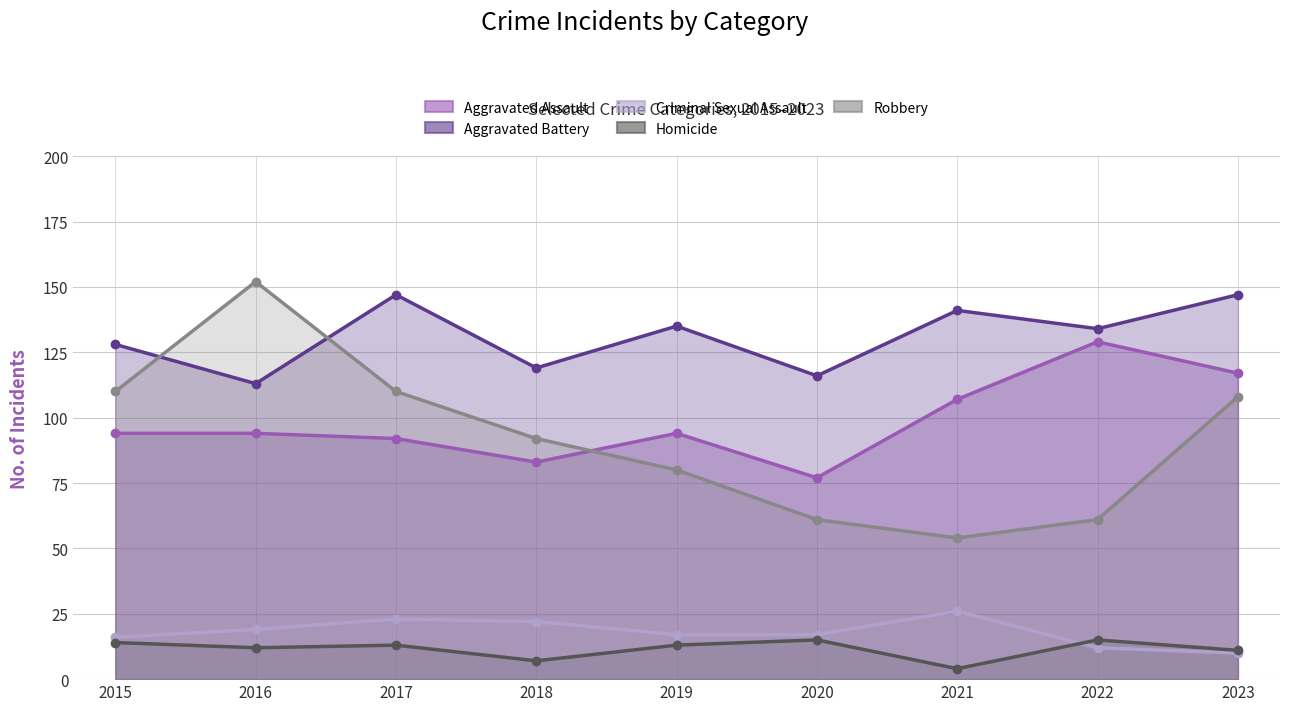

What value does the Criminal Sexual Assault series have at 2017?

23